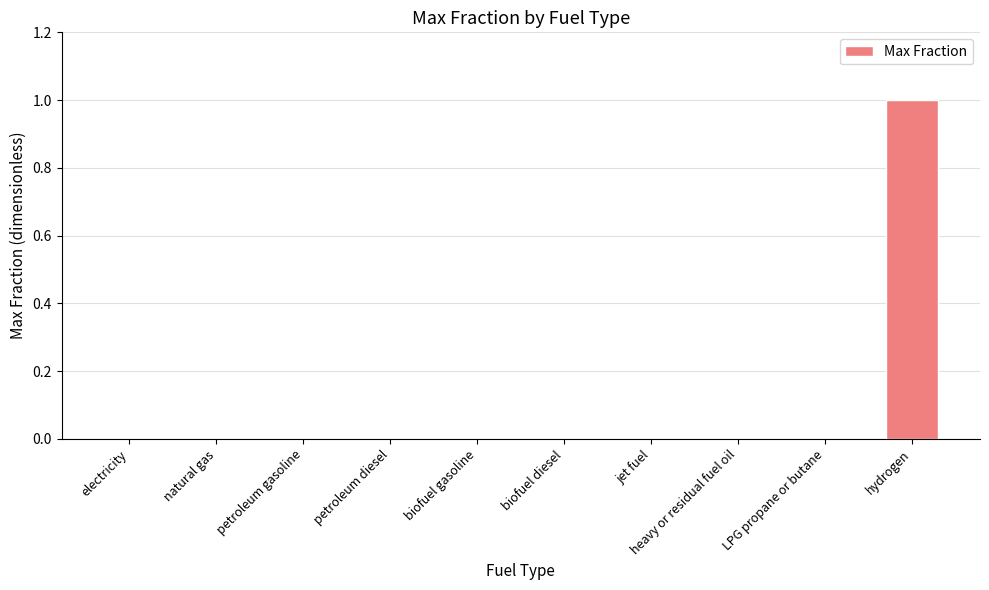

Is it true that the value at biofuel diesel is 0?

True